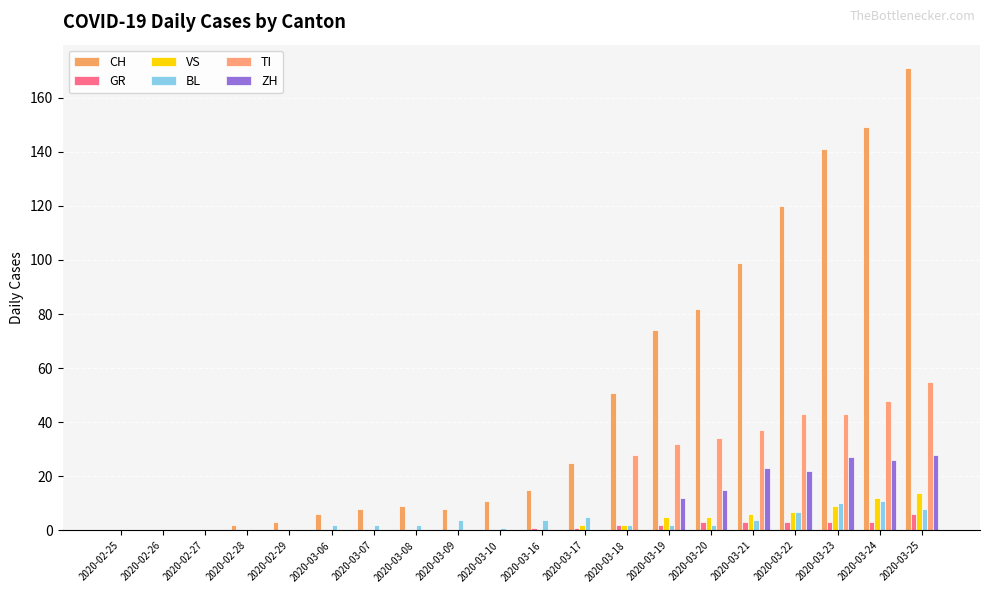

Rank the series at 2020-03-25 from highest to lowest value.

CH, TI, ZH, VS, BL, GR